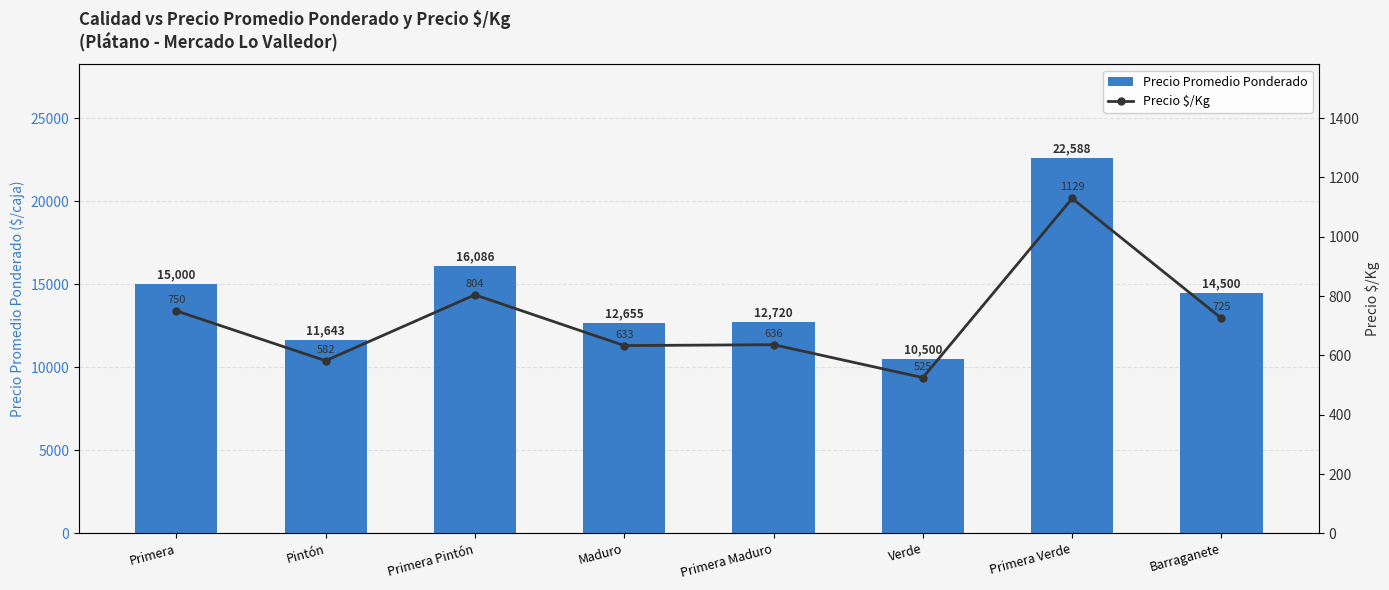

At which category is the sum across all series the highest?

Primera Verde